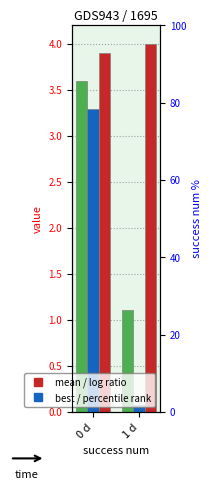

What is the approximate value of mean at 1 d?

1.1